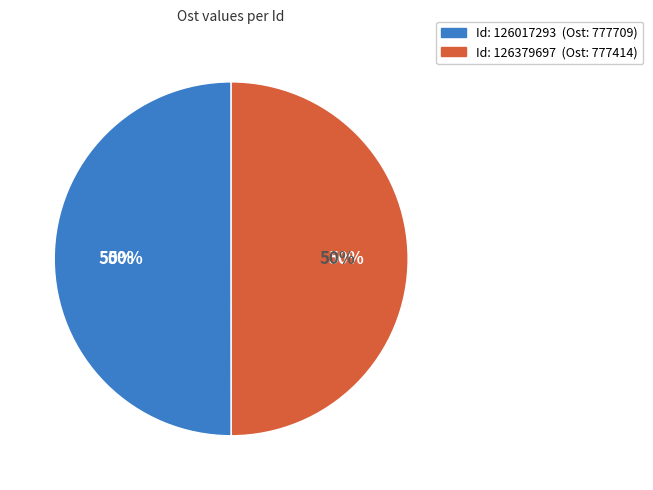

Does any single category account for the majority?

Yes